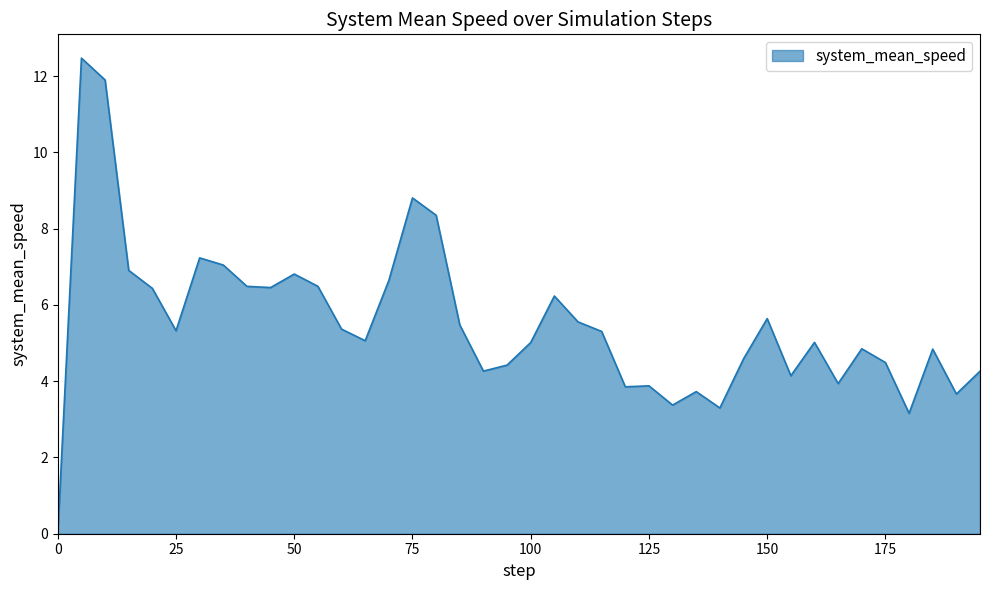

What is the maximum value shown in the chart?

12.5